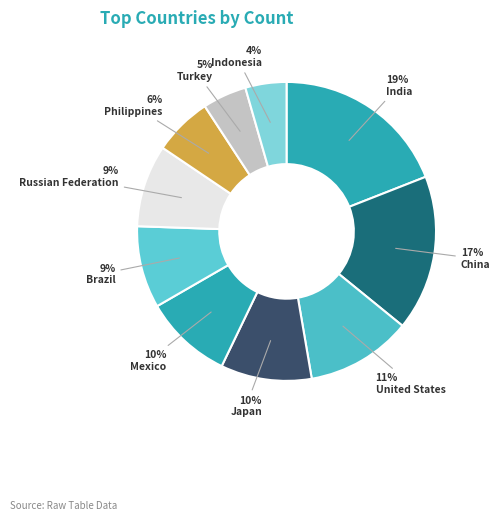

Does any single category account for the majority?

No